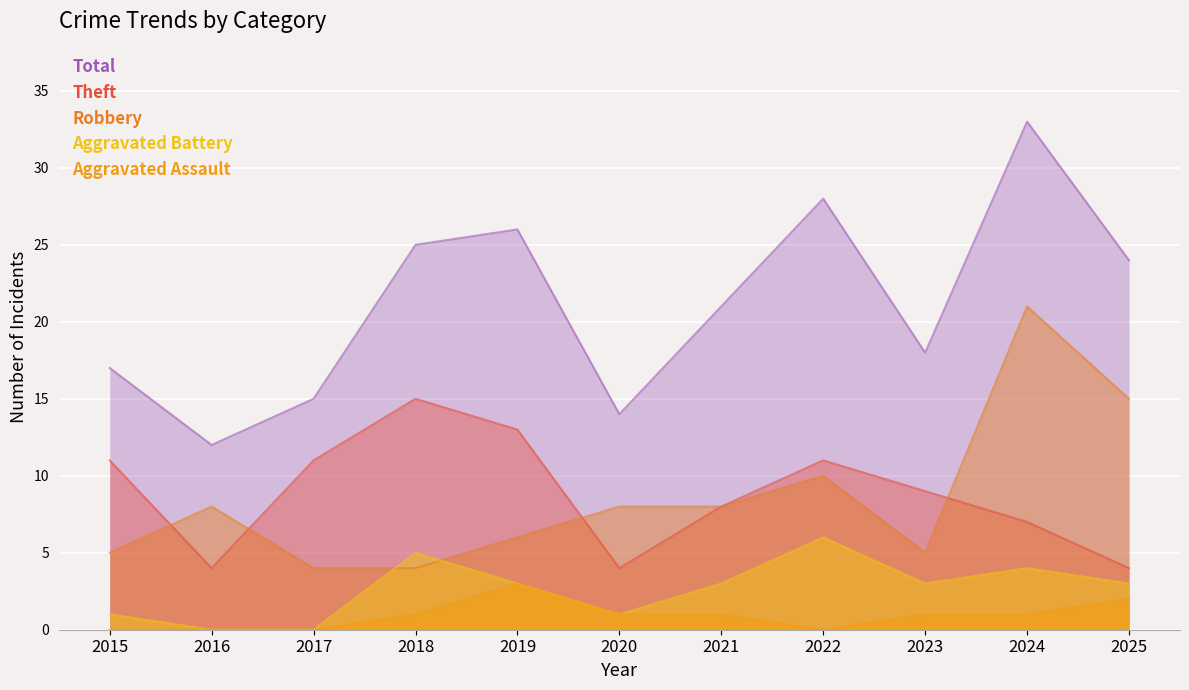

Which series has the largest total across all categories?

Total